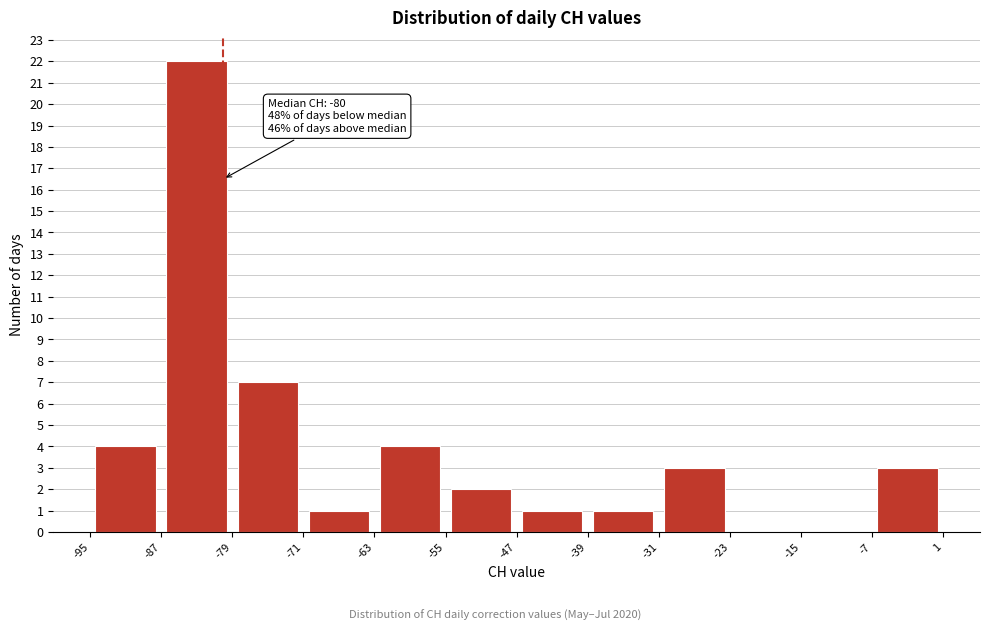

Over which range of the x-axis is the bar tallest?

-87 to -79